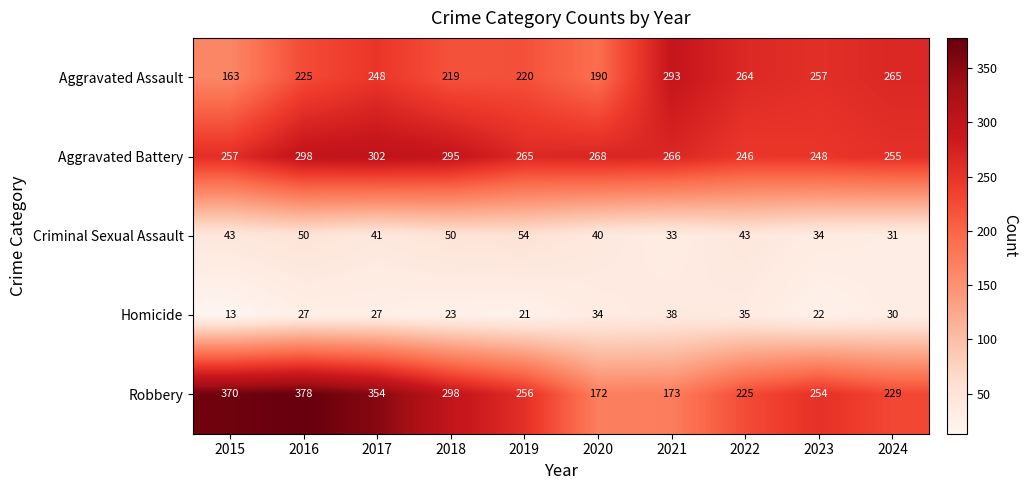

Which series has the widest spread of values?

Robbery